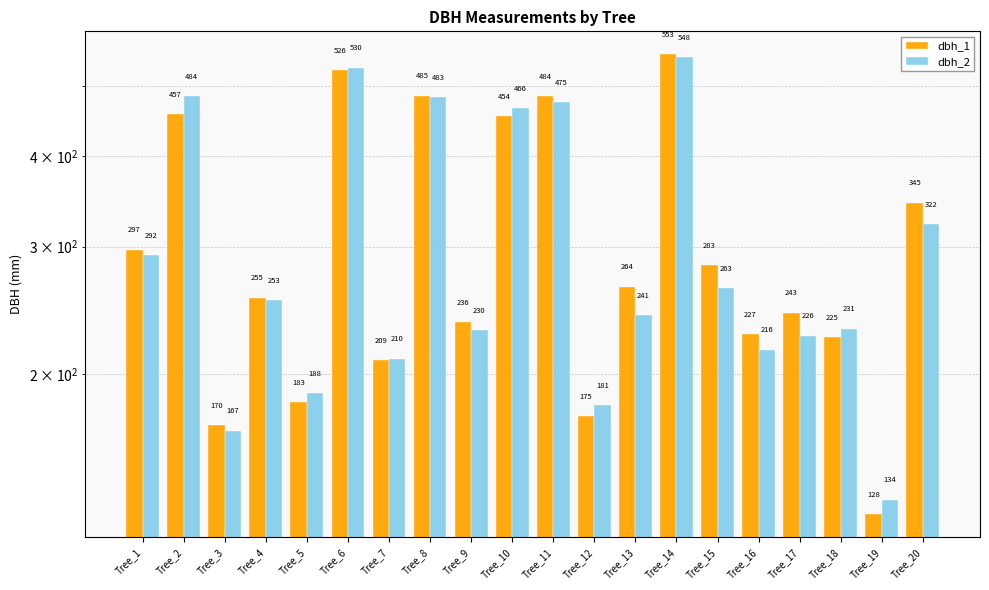

Reading left to right, transcribe all the data shown in this chart.

dbh_1: Tree_1=297	Tree_2=457	Tree_3=170	Tree_4=255	Tree_5=183	Tree_6=526	Tree_7=209	Tree_8=485	Tree_9=236	Tree_10=454	Tree_11=484	Tree_12=175	Tree_13=264	Tree_14=553	Tree_15=283	Tree_16=227	Tree_17=243	Tree_18=225	Tree_19=128	Tree_20=345
dbh_2: Tree_1=292	Tree_2=484	Tree_3=167	Tree_4=253	Tree_5=188	Tree_6=530	Tree_7=210	Tree_8=483	Tree_9=230	Tree_10=466	Tree_11=475	Tree_12=181	Tree_13=241	Tree_14=548	Tree_15=263	Tree_16=216	Tree_17=226	Tree_18=231	Tree_19=134	Tree_20=322